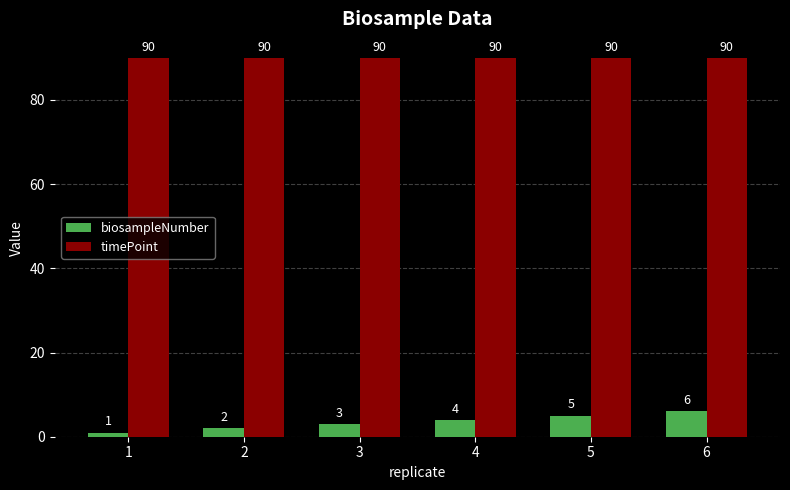

What is the total value across all series at 1?

91